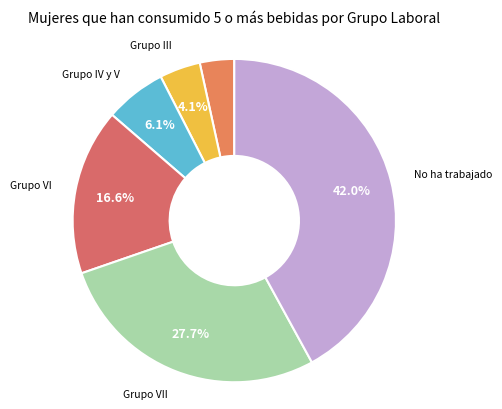

What is the smallest slice in the pie chart?

Grupo I y II